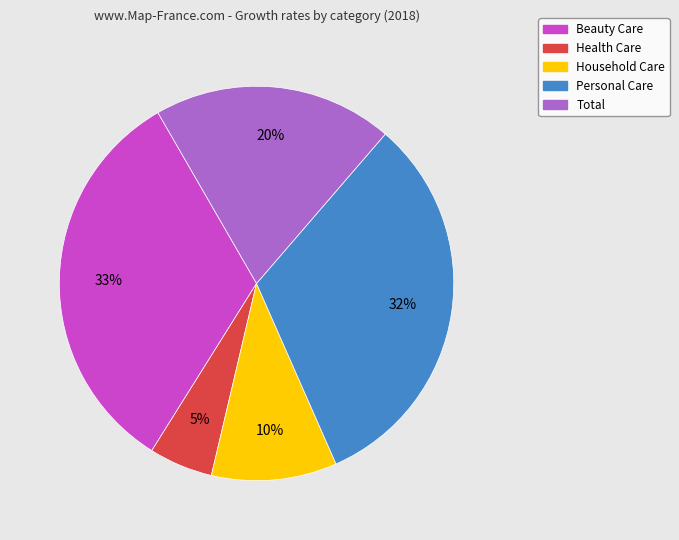

Between Total and Personal Care, which is larger?

Personal Care